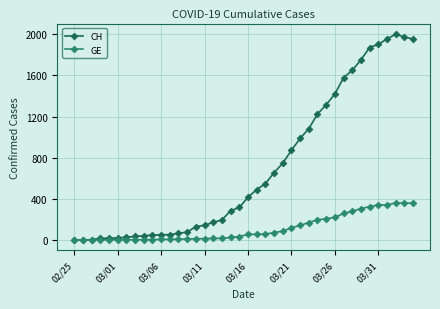

Which series has the largest range (max minus min)?

CH